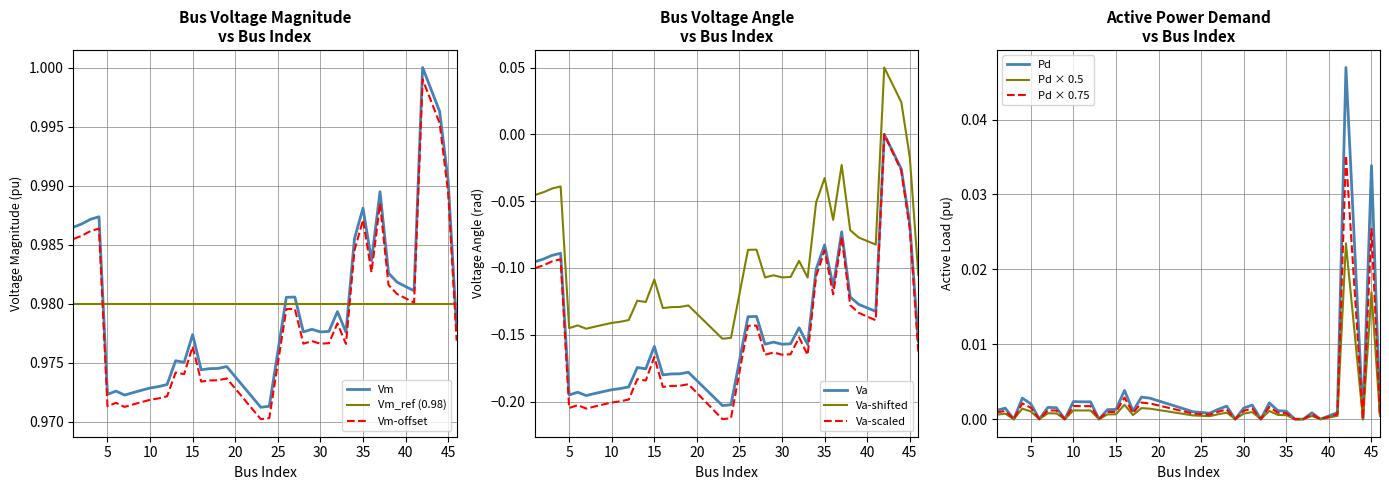

In Pd, how many points are higher than both neighbors (excluding endpoints)?

13